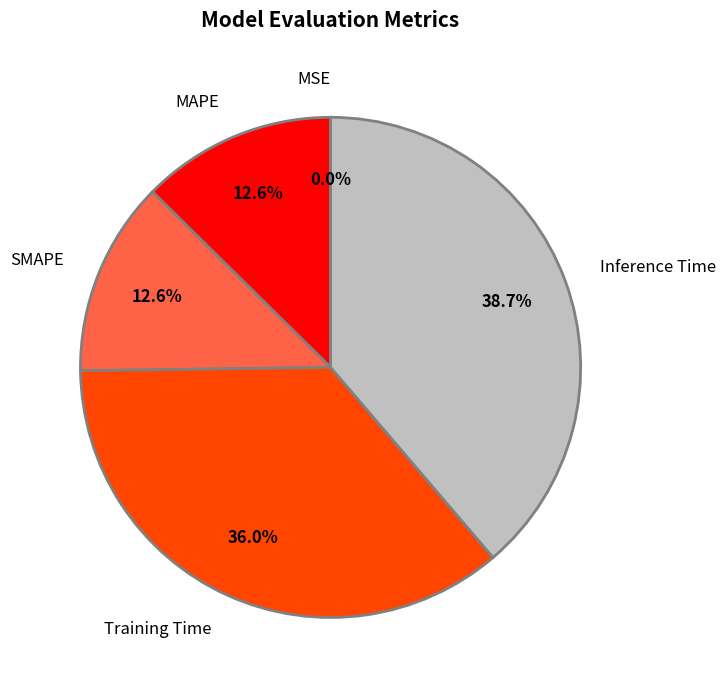

Which slice is the largest?

Inference Time